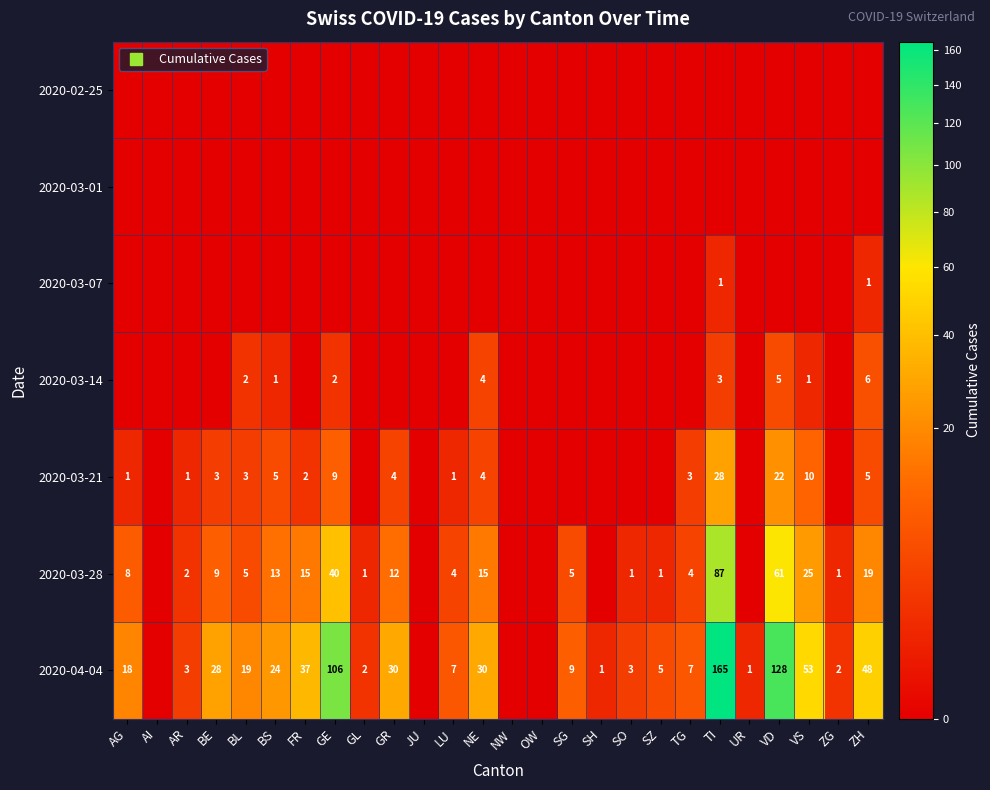

At which label does 2020-03-07 reach its minimum?

AG